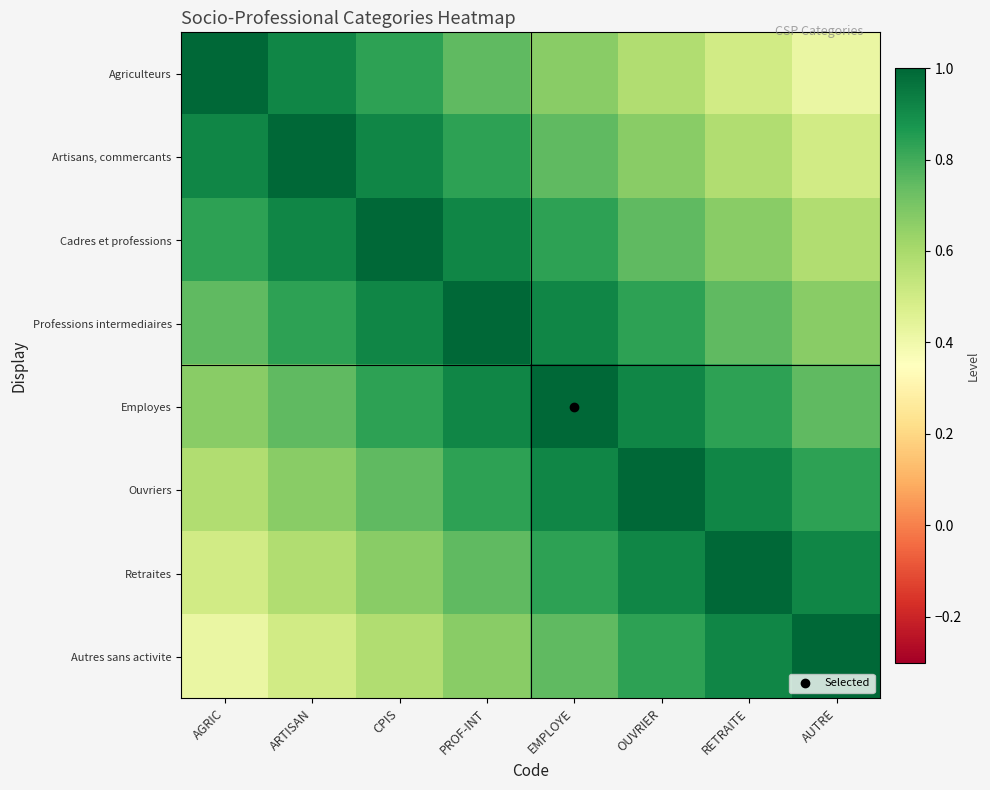

Which series changed the most between PROF-INT and OUVRIER?

Agriculteurs